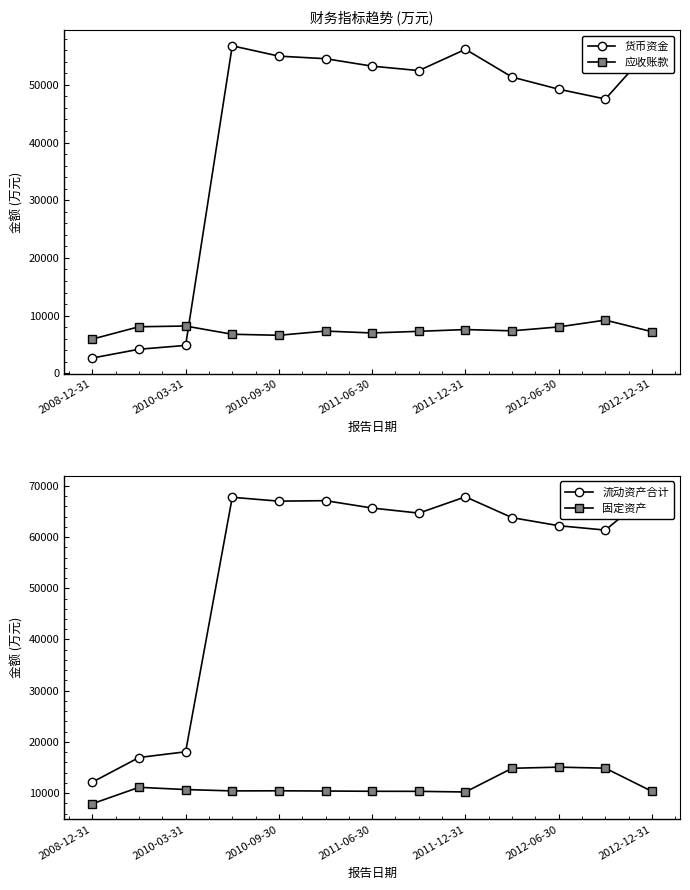

What is the approximate value of 固定资产 at 9?

14847